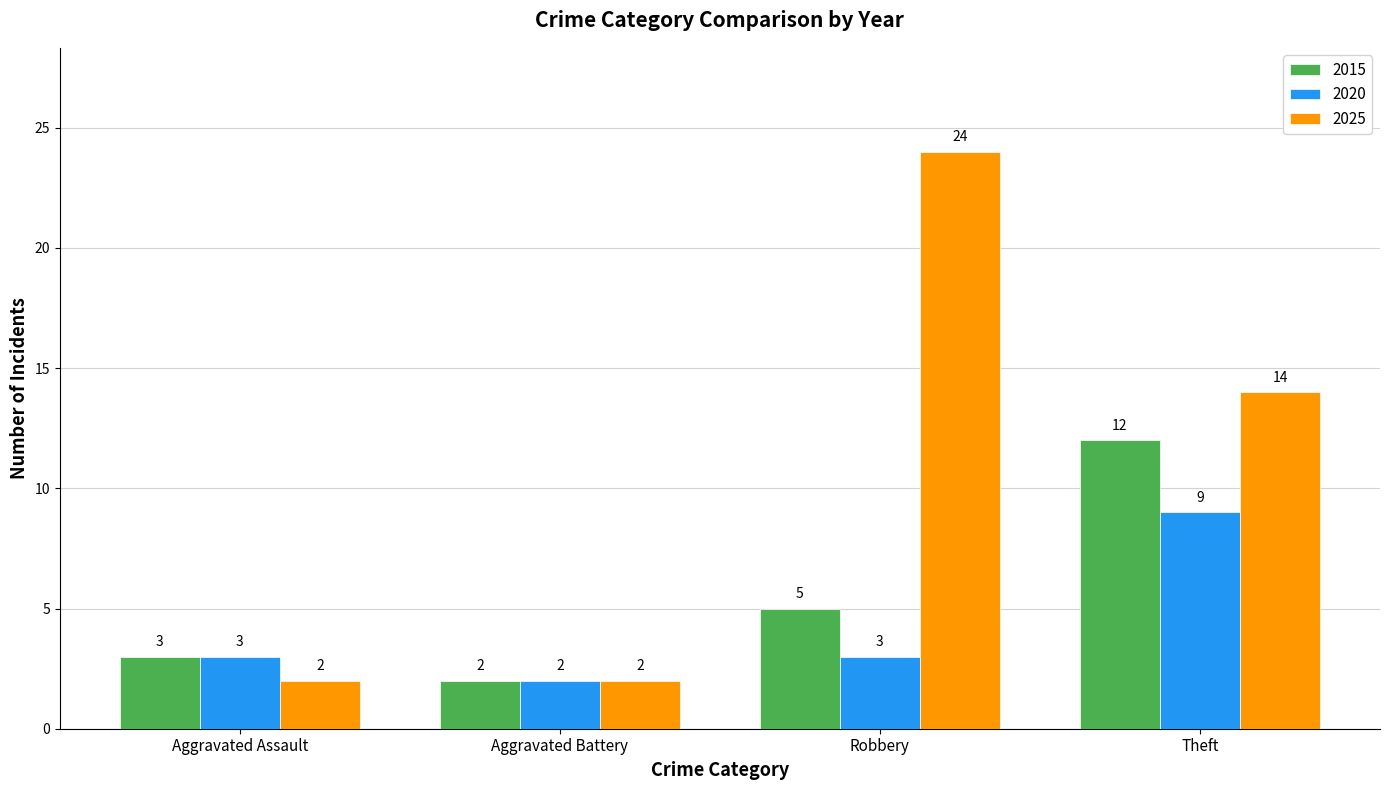

What is the value of the 2025 bar at the 2nd from the left?

2